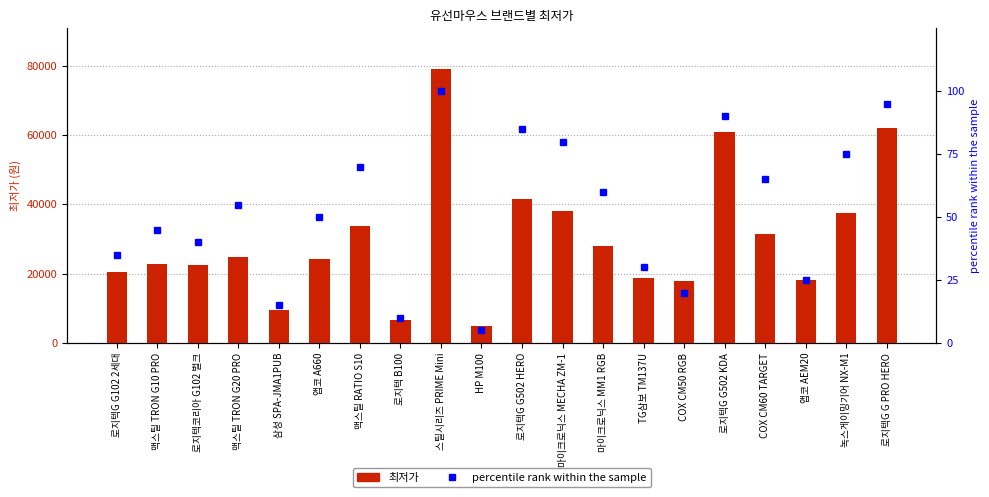

Reading left to right, transcribe all the data shown in this chart.

최저가: 로지텍G G102 2세대=20490.0	맥스틸 TRON G10 PRO=22900.0	로지텍코리아 G102 벌크=22500.0	맥스틸 TRON G20 PRO=24790.0	삼성 SPA-JMA1PUB=9450.0	앱코 A660=24300.0	맥스틸 RATIO S10=33900.0	로지텍 B100=6760.0	스틸시리즈 PRIME Mini=79000.0	HP M100=4900.0	로지텍G G502 HERO=41430.0	마이크로닉스 MECHA ZM-1=38150.0	마이크로닉스 MM1 RGB=28000.0	TG삼보 TM137U=18800.0	COX CM50 RGB=17900.0	로지텍G G502 KDA=60790.0	COX CM60 TARGET=31500.0	앱코 AEM20=18050.0	녹스게이밍기어 NX-M1=37400.0	로지텍G G PRO HERO=61990.0
percentile rank within the sample: 로지텍G G102 2세대=35.0	맥스틸 TRON G10 PRO=45.0	로지텍코리아 G102 벌크=40.0	맥스틸 TRON G20 PRO=55.0	삼성 SPA-JMA1PUB=15.0	앱코 A660=50.0	맥스틸 RATIO S10=70.0	로지텍 B100=10.0	스틸시리즈 PRIME Mini=100.0	HP M100=5.0	로지텍G G502 HERO=85.0	마이크로닉스 MECHA ZM-1=80.0	마이크로닉스 MM1 RGB=60.0	TG삼보 TM137U=30.0	COX CM50 RGB=20.0	로지텍G G502 KDA=90.0	COX CM60 TARGET=65.0	앱코 AEM20=25.0	녹스게이밍기어 NX-M1=75.0	로지텍G G PRO HERO=95.0